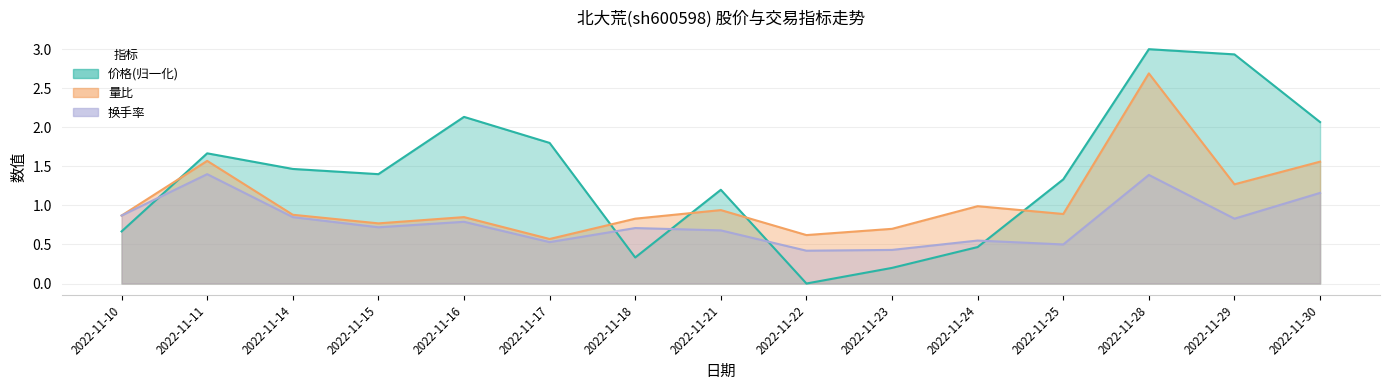

How many interior local peaks does the 量比 series have?

5